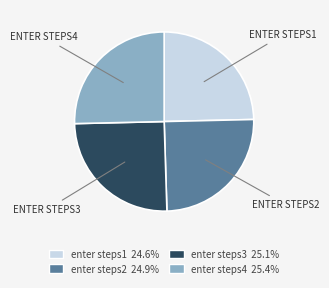

Is there any slice that represents more than half of the pie?

No